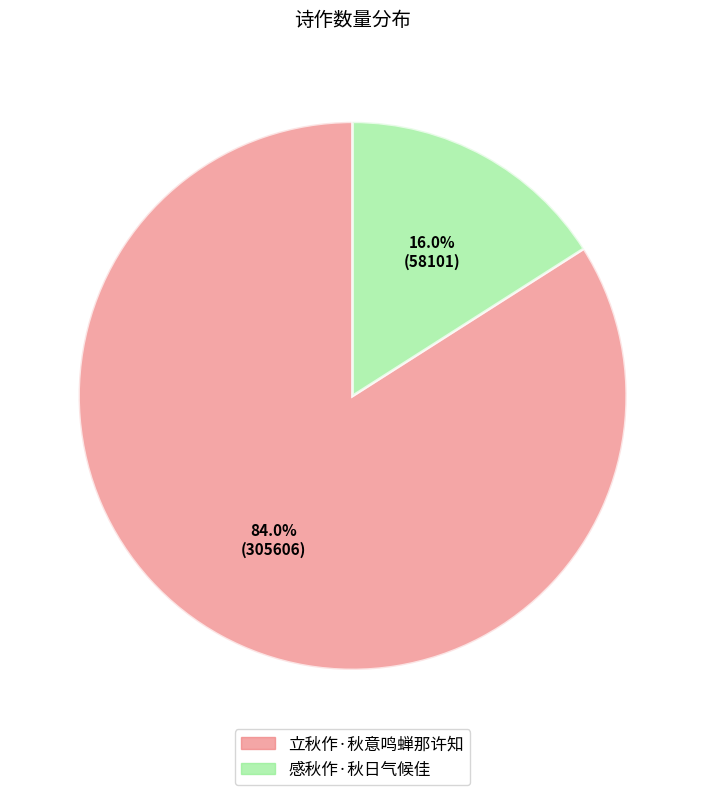

To the nearest percent, what portion does 感秋作·秋日气候佳 represent?

16%